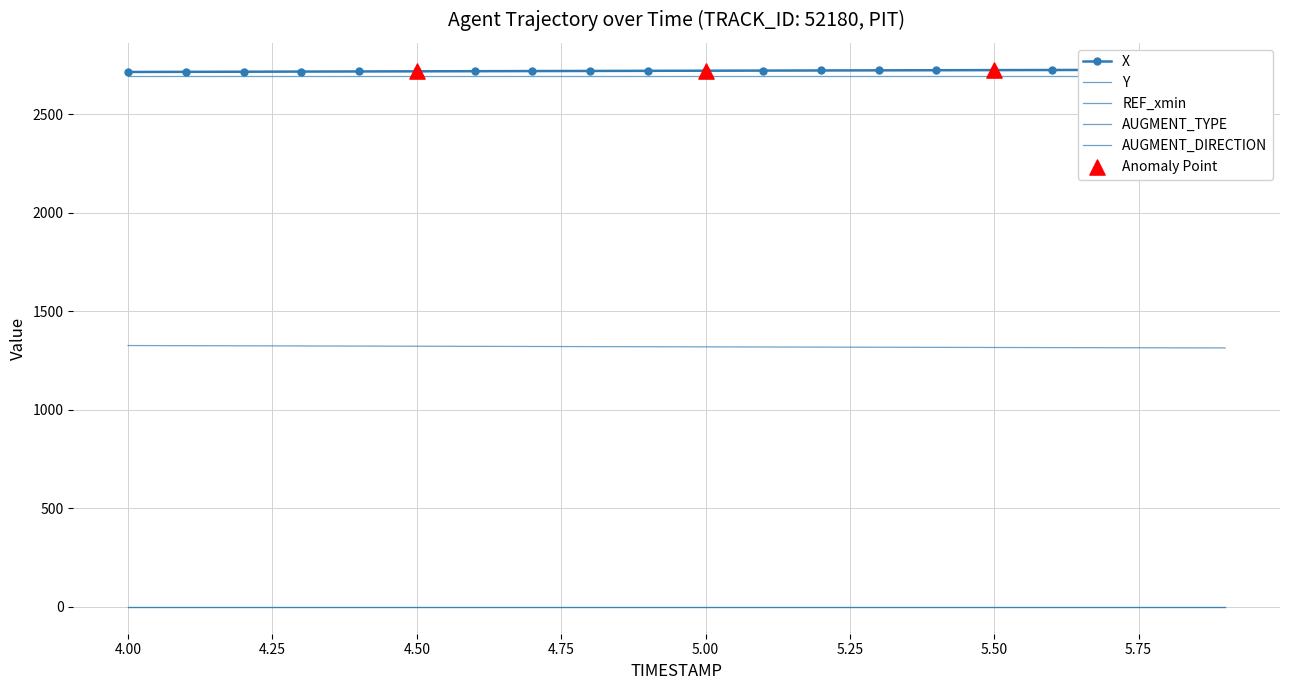

What is the total value across all series at 4.9?

6732.5